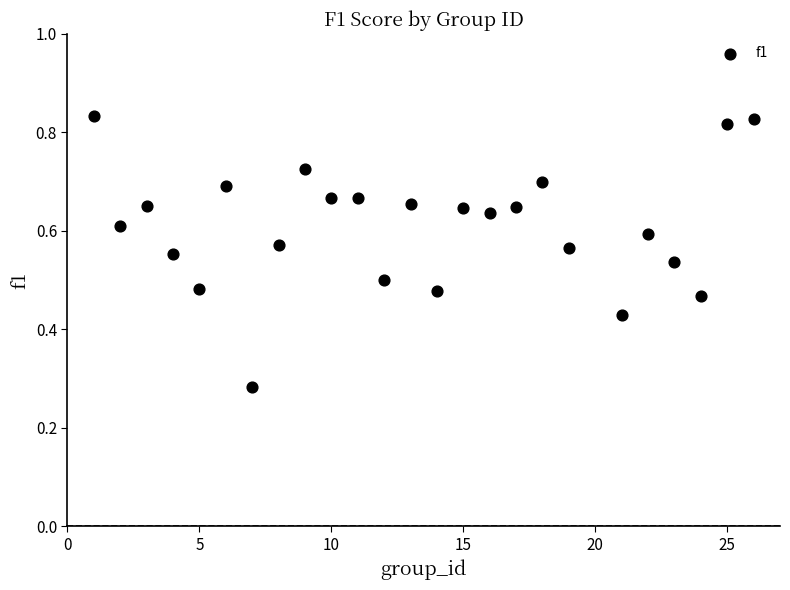

What is the range of X values (max minus min)?

25.0